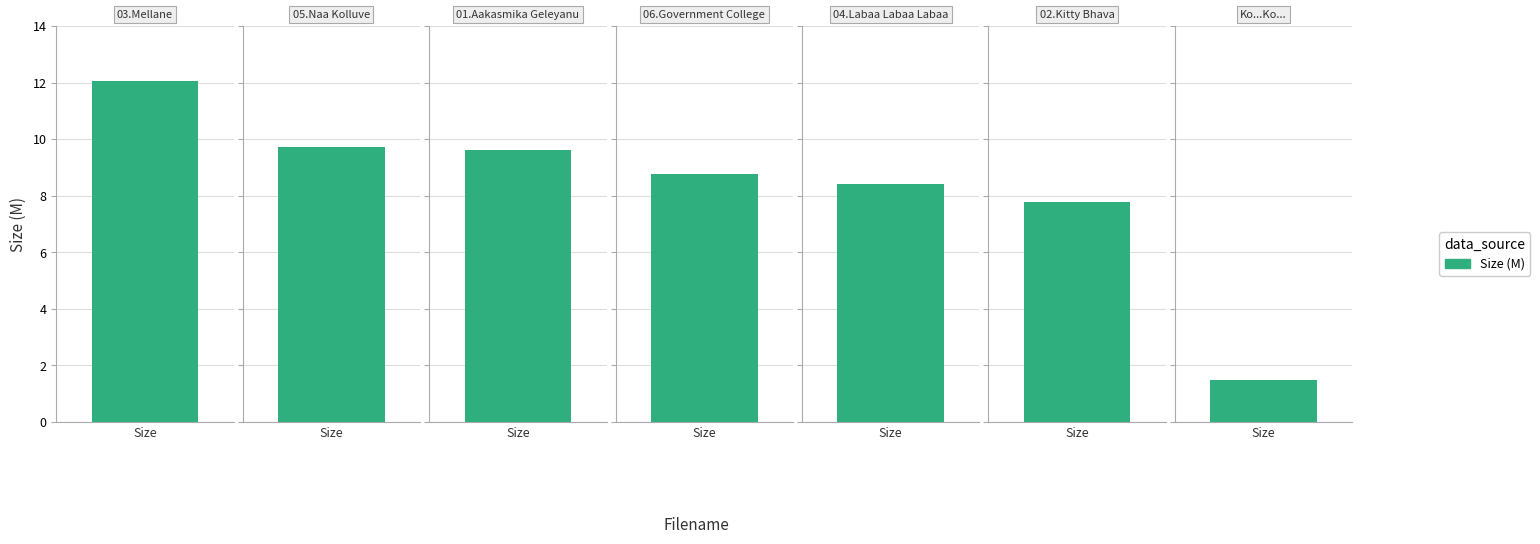

The value at Ko...Ko....bmp is 2.1. True or false?

False